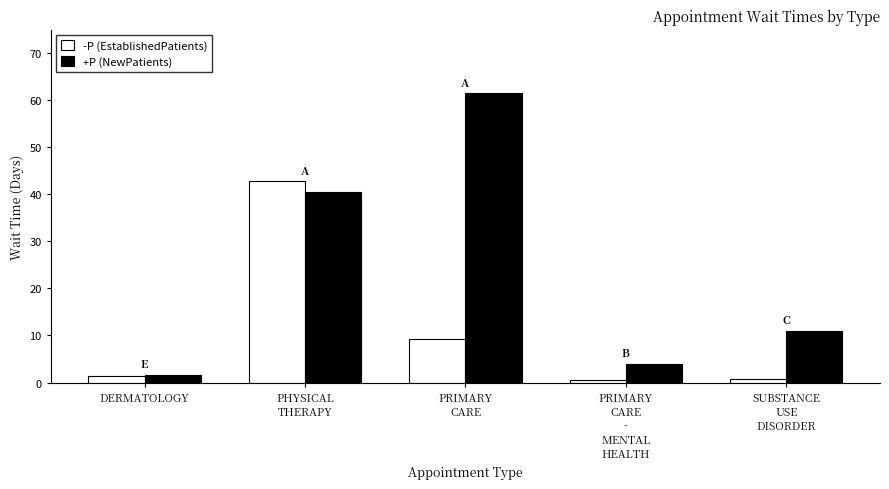

Count the number of categories in the chart.

5